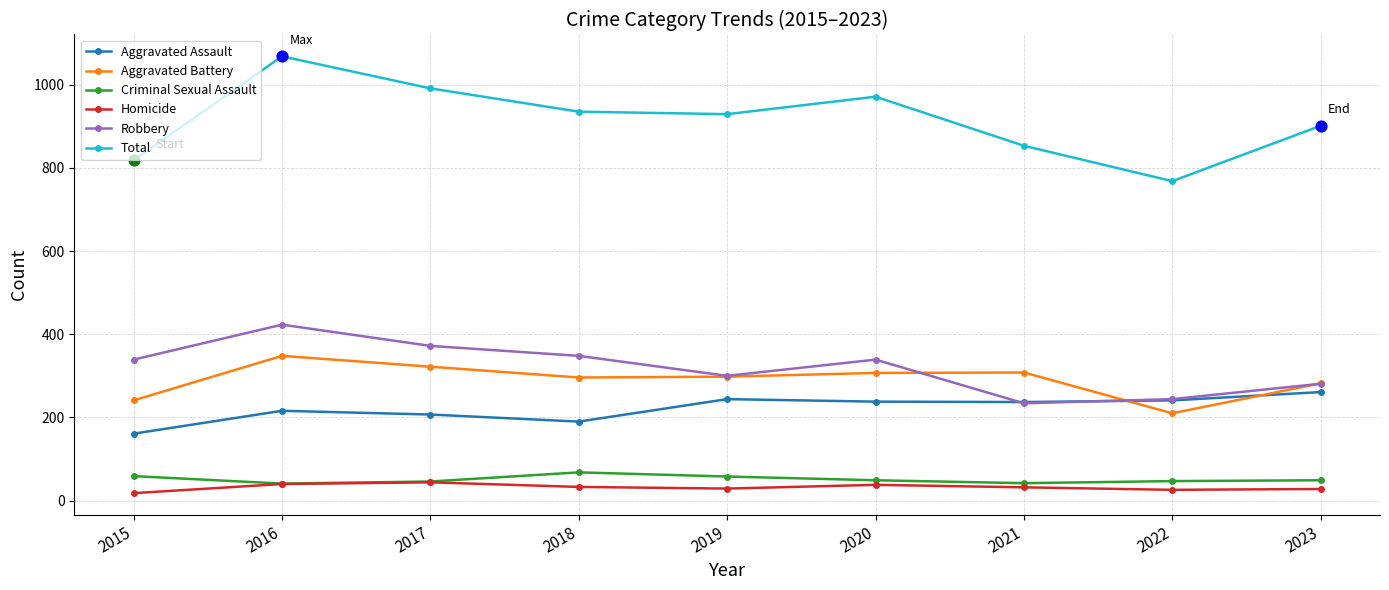

What are all the series names shown in the legend?

Aggravated Assault, Aggravated Battery, Criminal Sexual Assault, Homicide, Robbery, Total